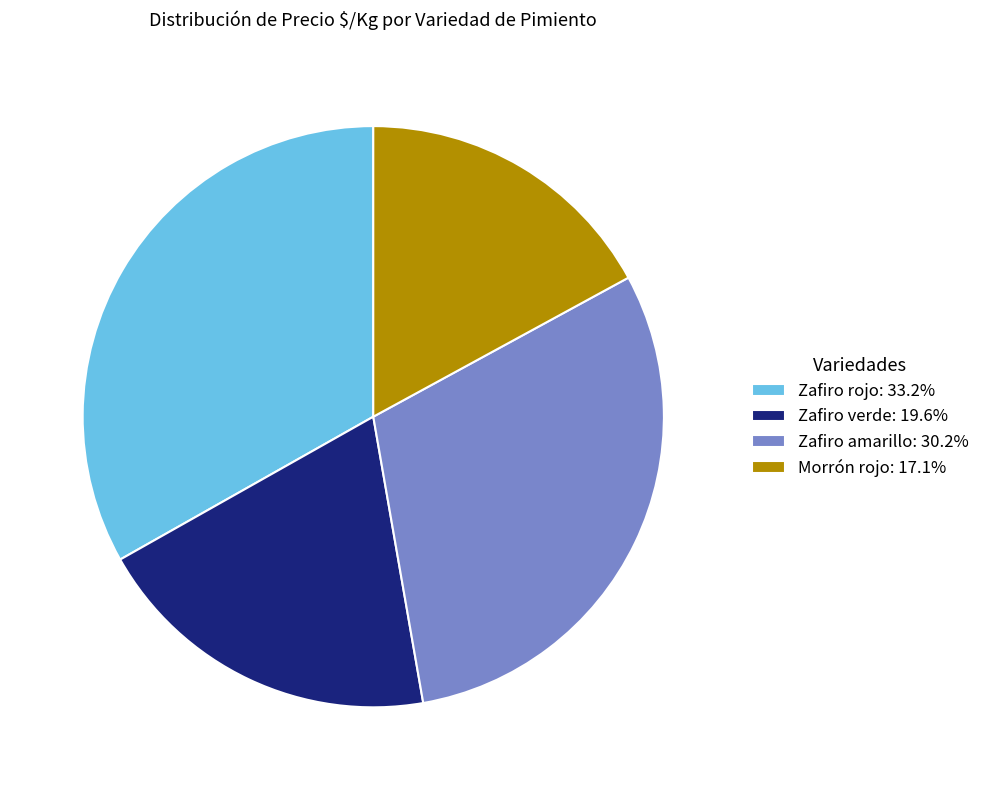

How many slices are in this pie chart?

4